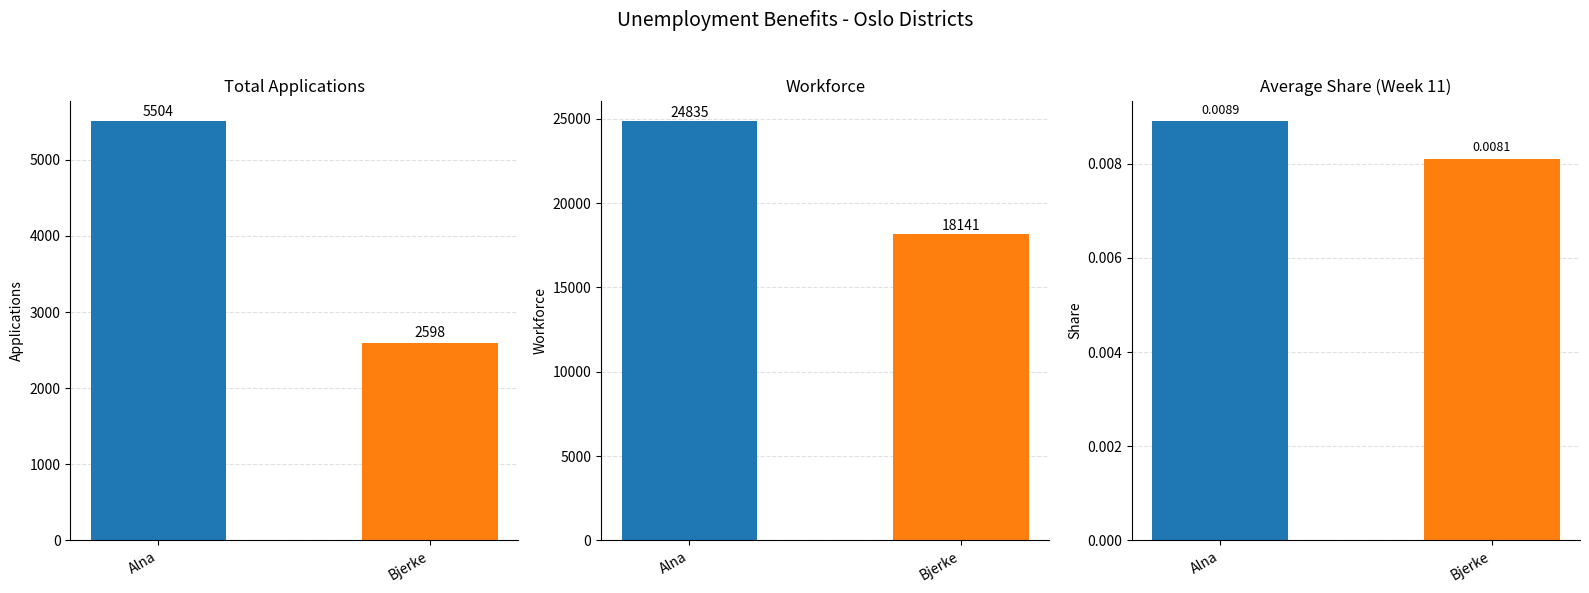

What is the spread (max minus min) of values at Alna?

24835.0